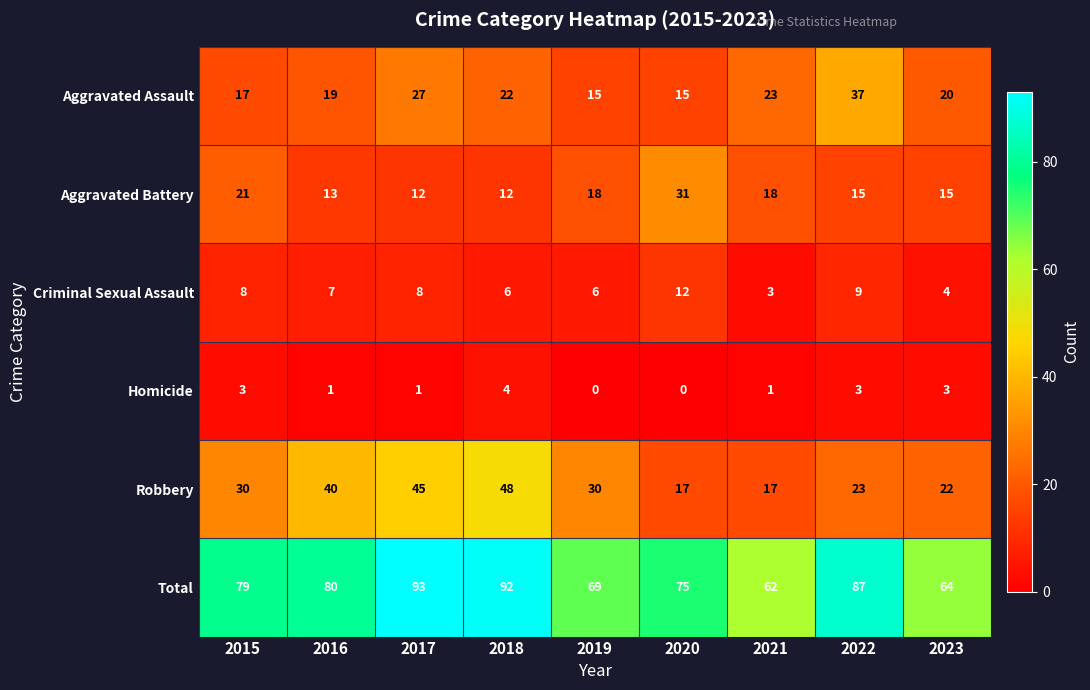

Count the Total values in the range 69 to 87.

5